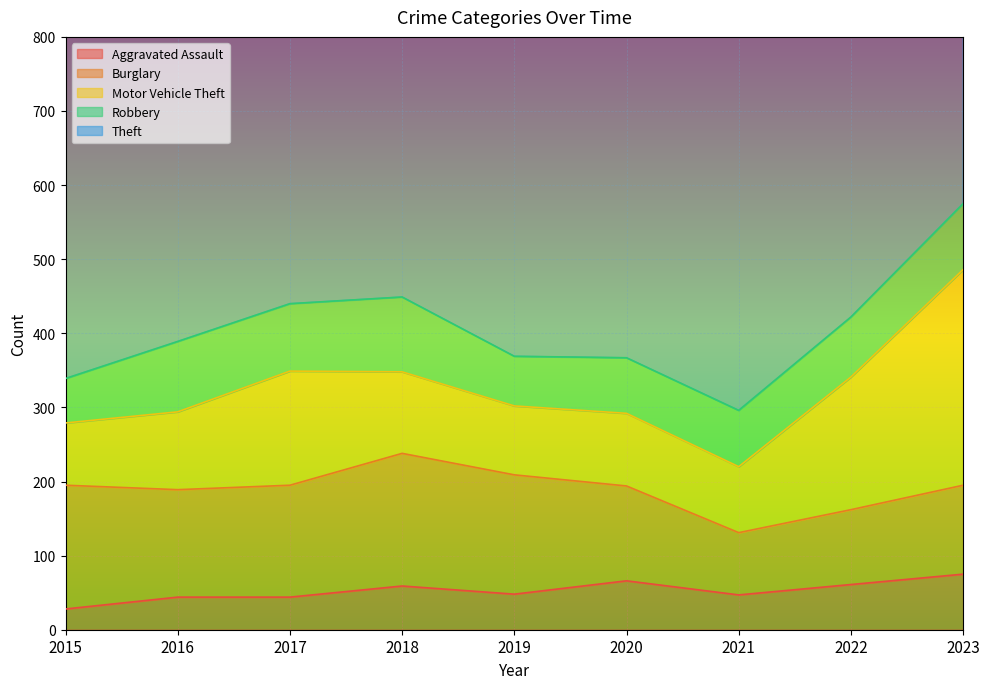

What is the total value across all series at 2015?

812